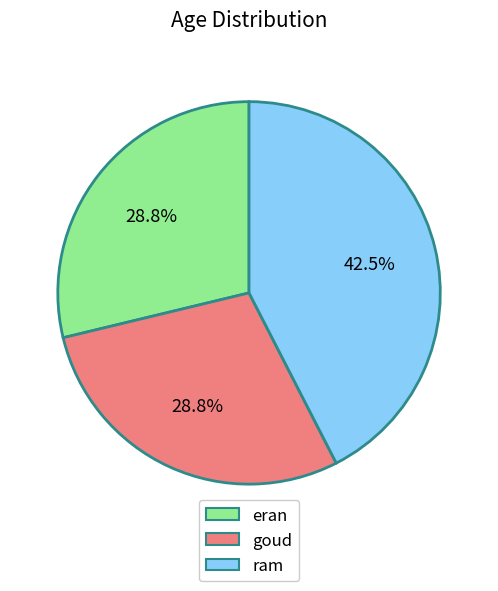

Which slice is the largest?

ram